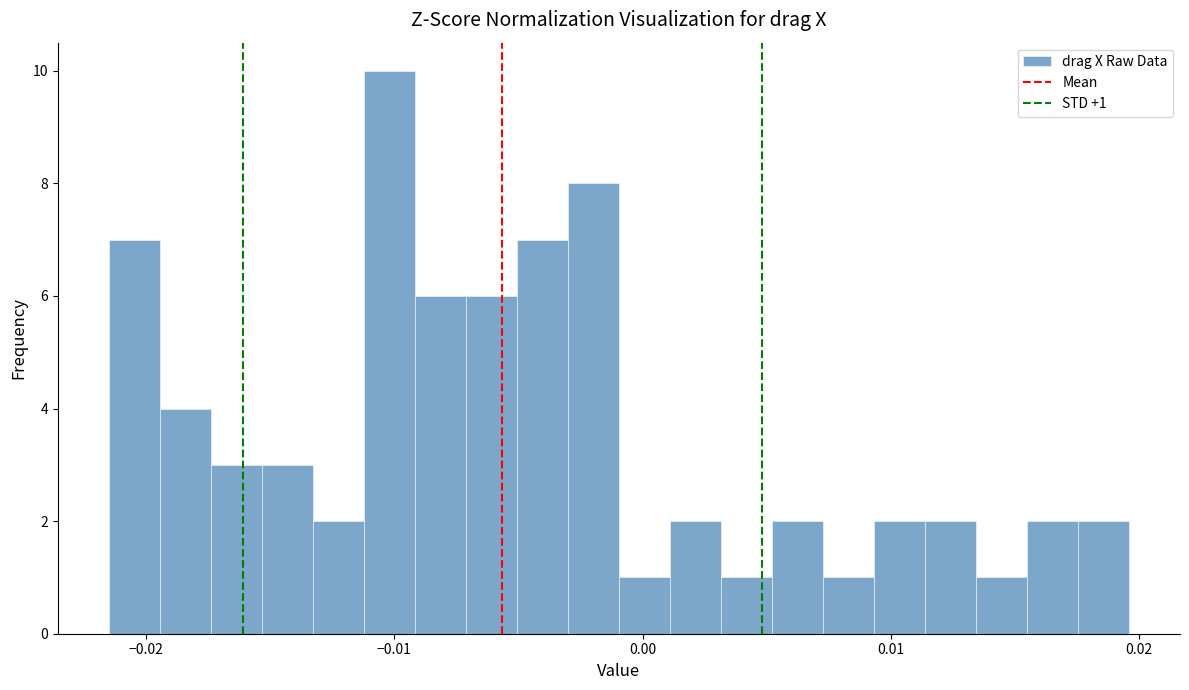

Around what value on the x-axis is the tallest bar? Give the approximate position of its centre, as read against the axis.

-0.010